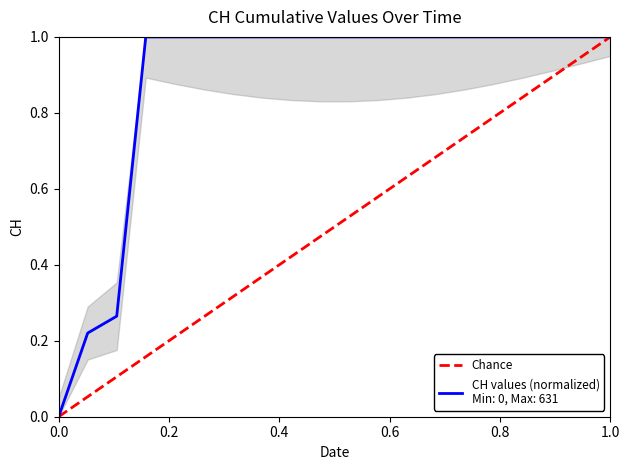

What is the difference between the values at 1.0 and 0.0?

1